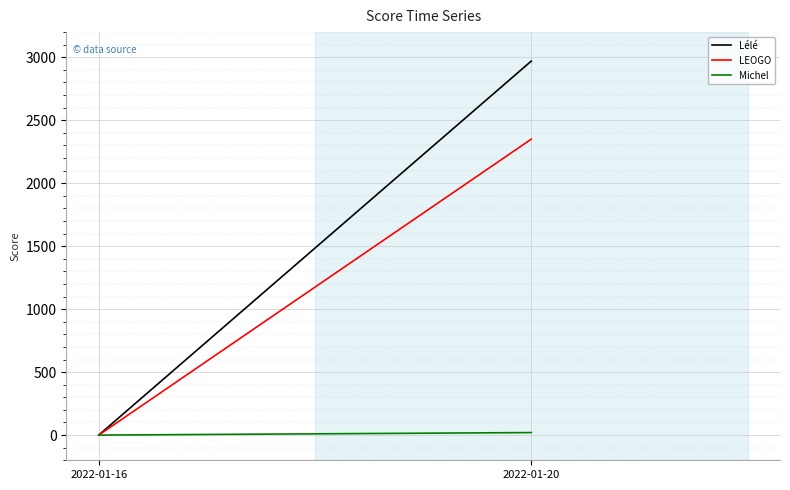

Which label corresponds to the largest value in the chart?

2022-01-20